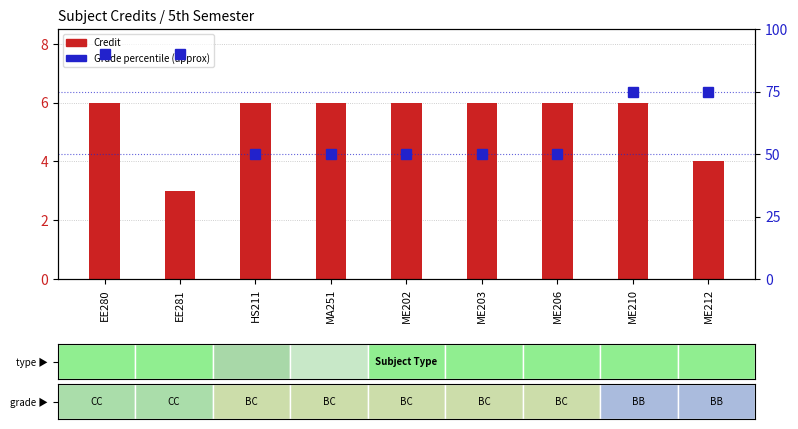

Reading right to left, what are all the values shown in this chart?

Credit: ME212=4	ME210=6	ME206=6	ME203=6	ME202=6	MA251=6	HS211=6	EE281=3	EE280=6
Grade percentile (approx): ME212=75	ME210=75	ME206=50	ME203=50	ME202=50	MA251=50	HS211=50	EE281=90	EE280=90